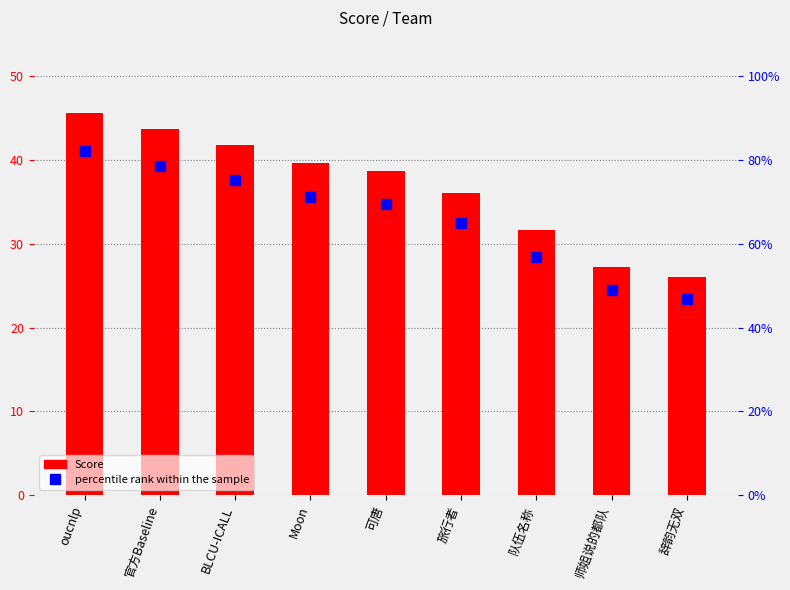

What is the approximate value at 队伍名称?

31.6